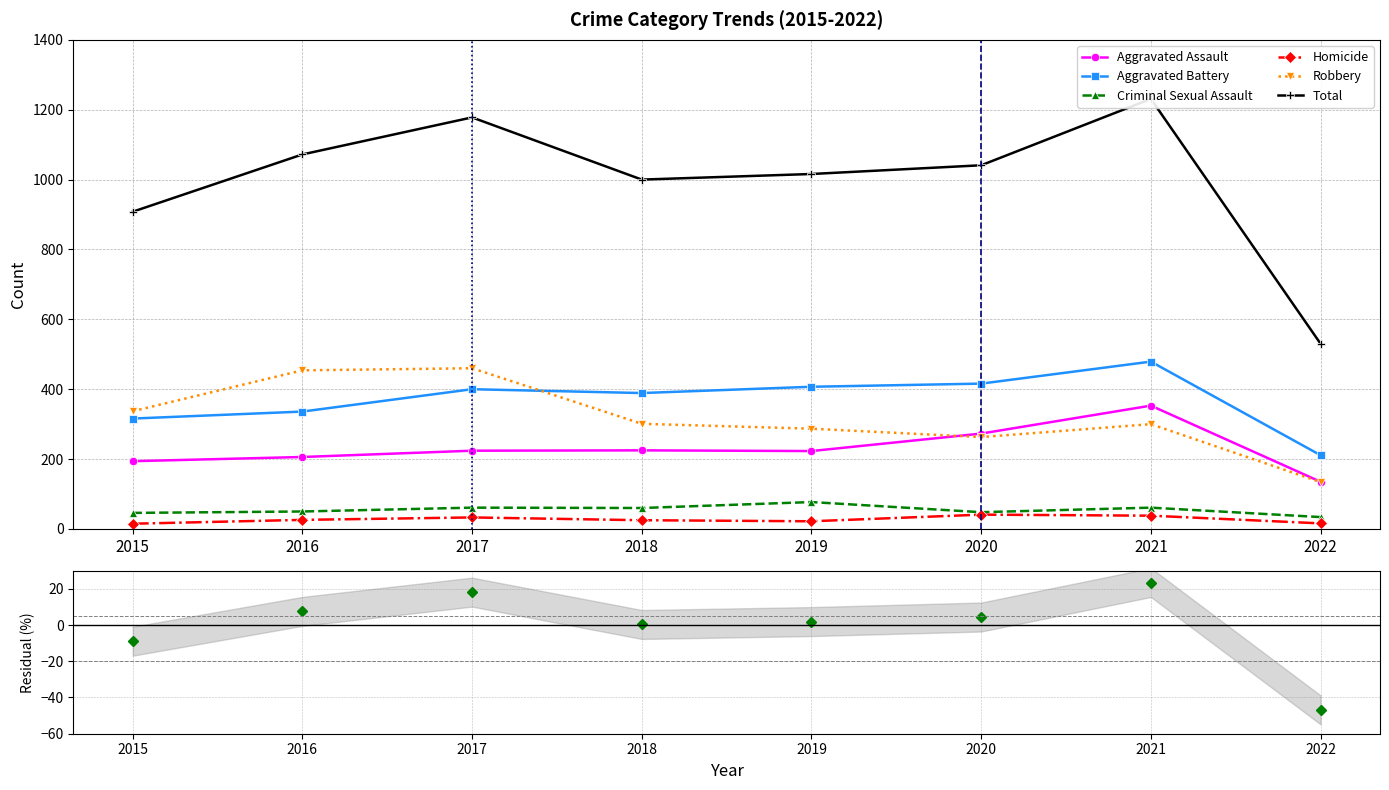

What is the difference between the Aggravated Battery values at 2021 and 2018?

90